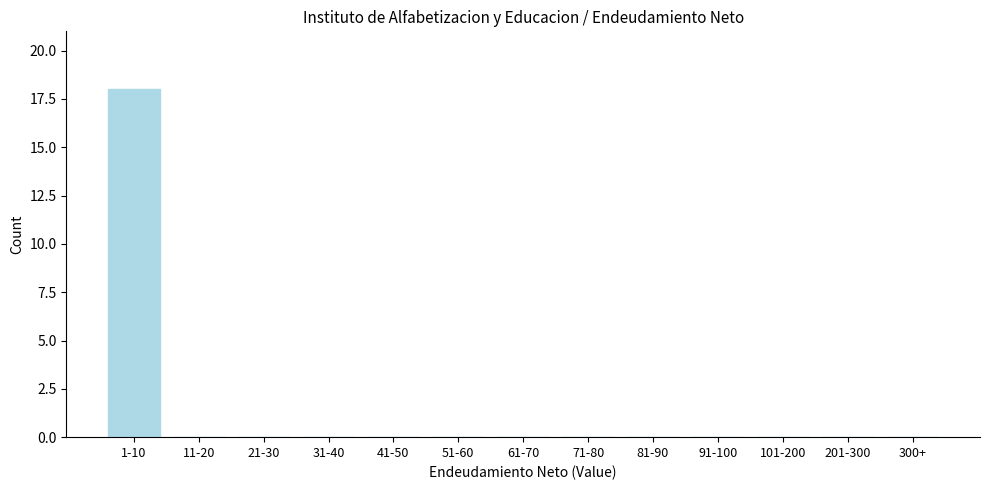

Reading left to right, list all the values displayed in this chart.

1-10=18	11-20=0	21-30=0	31-40=0	41-50=0	51-60=0	61-70=0	71-80=0	81-90=0	91-100=0	101-200=0	201-300=0	300+=0